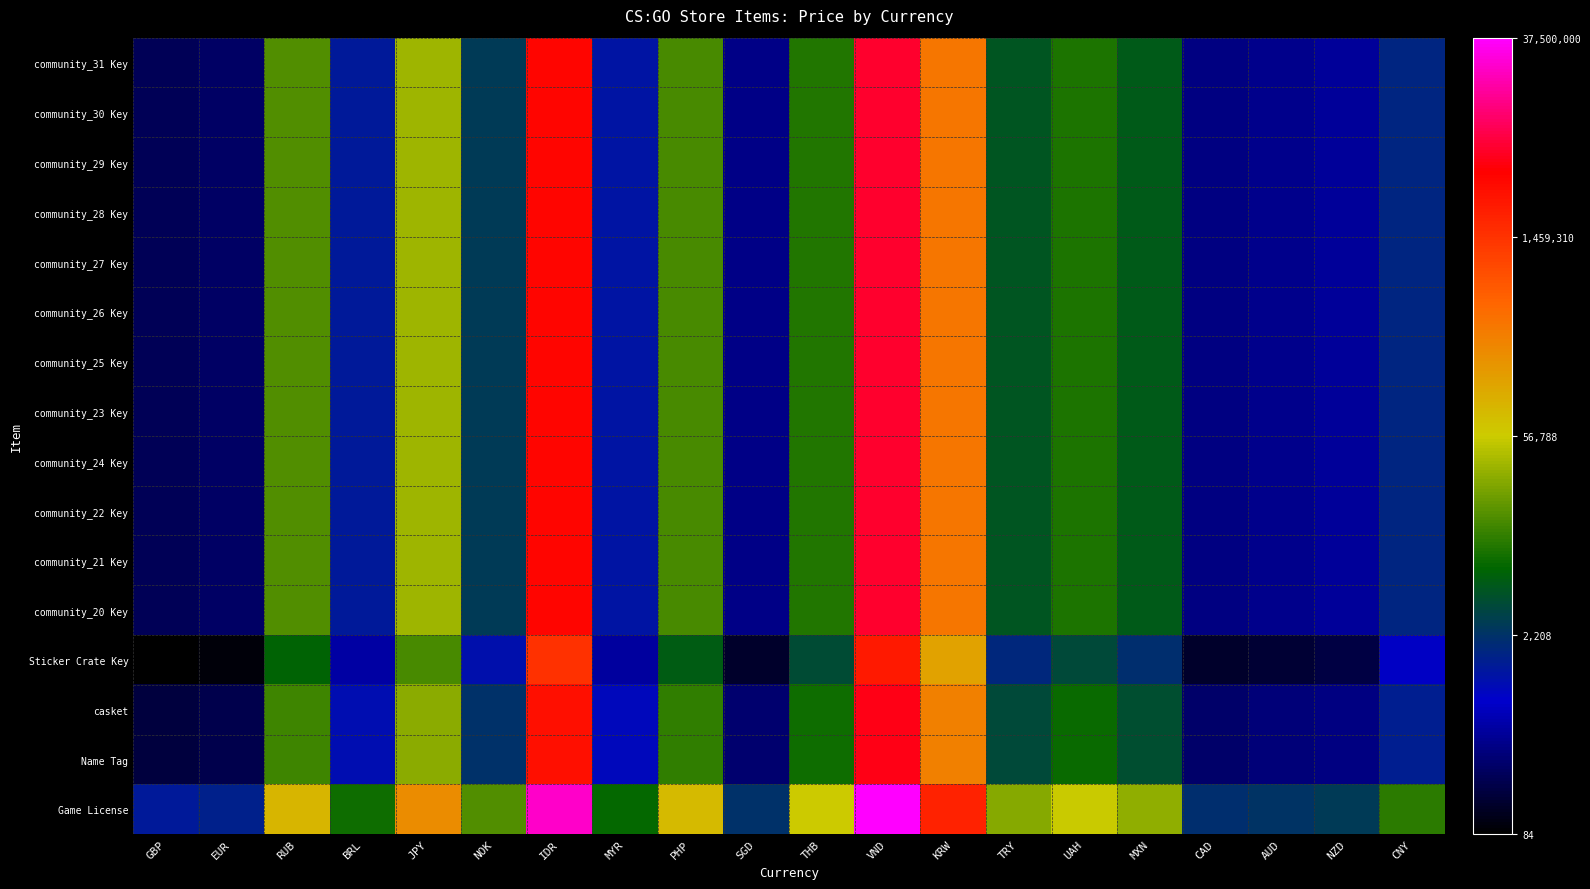

Reading left to right, extract all data points from this chart.

community_31 Key: GBP=5.4	EUR=5.5	RUB=9.6	BRL=7.1	JPY=10.5	NOK=7.9	IDR=15.2	MYR=7.1	PHP=9.5	SGD=5.9	THB=9.2	VND=15.6	KRW=12.7	TRY=8.4	UAH=9.1	MXN=8.5	CAD=5.8	AUD=6.0	NZD=6.1	CNY=7.4
community_30 Key: GBP=5.4	EUR=5.5	RUB=9.6	BRL=7.1	JPY=10.5	NOK=7.9	IDR=15.2	MYR=7.1	PHP=9.5	SGD=5.9	THB=9.2	VND=15.6	KRW=12.7	TRY=8.4	UAH=9.1	MXN=8.5	CAD=5.8	AUD=6.0	NZD=6.1	CNY=7.4
community_29 Key: GBP=5.4	EUR=5.5	RUB=9.6	BRL=7.1	JPY=10.5	NOK=7.9	IDR=15.2	MYR=7.1	PHP=9.5	SGD=5.9	THB=9.2	VND=15.6	KRW=12.7	TRY=8.4	UAH=9.1	MXN=8.5	CAD=5.8	AUD=6.0	NZD=6.1	CNY=7.4
community_28 Key: GBP=5.4	EUR=5.5	RUB=9.6	BRL=7.1	JPY=10.5	NOK=7.9	IDR=15.2	MYR=7.1	PHP=9.5	SGD=5.9	THB=9.2	VND=15.6	KRW=12.7	TRY=8.4	UAH=9.1	MXN=8.5	CAD=5.8	AUD=6.0	NZD=6.1	CNY=7.4
community_27 Key: GBP=5.4	EUR=5.5	RUB=9.6	BRL=7.1	JPY=10.5	NOK=7.9	IDR=15.2	MYR=7.1	PHP=9.5	SGD=5.9	THB=9.2	VND=15.6	KRW=12.7	TRY=8.4	UAH=9.1	MXN=8.5	CAD=5.8	AUD=6.0	NZD=6.1	CNY=7.4
community_26 Key: GBP=5.4	EUR=5.5	RUB=9.6	BRL=7.1	JPY=10.5	NOK=7.9	IDR=15.2	MYR=7.1	PHP=9.5	SGD=5.9	THB=9.2	VND=15.6	KRW=12.7	TRY=8.4	UAH=9.1	MXN=8.5	CAD=5.8	AUD=6.0	NZD=6.1	CNY=7.4
community_25 Key: GBP=5.4	EUR=5.5	RUB=9.6	BRL=7.1	JPY=10.5	NOK=7.9	IDR=15.2	MYR=7.1	PHP=9.5	SGD=5.9	THB=9.2	VND=15.6	KRW=12.7	TRY=8.4	UAH=9.1	MXN=8.5	CAD=5.8	AUD=6.0	NZD=6.1	CNY=7.4
community_23 Key: GBP=5.4	EUR=5.5	RUB=9.6	BRL=7.1	JPY=10.5	NOK=7.9	IDR=15.2	MYR=7.1	PHP=9.5	SGD=5.9	THB=9.2	VND=15.6	KRW=12.7	TRY=8.4	UAH=9.1	MXN=8.5	CAD=5.8	AUD=6.0	NZD=6.1	CNY=7.4
community_24 Key: GBP=5.4	EUR=5.5	RUB=9.6	BRL=7.1	JPY=10.5	NOK=7.9	IDR=15.2	MYR=7.1	PHP=9.5	SGD=5.9	THB=9.2	VND=15.6	KRW=12.7	TRY=8.4	UAH=9.1	MXN=8.5	CAD=5.8	AUD=6.0	NZD=6.1	CNY=7.4
community_22 Key: GBP=5.4	EUR=5.5	RUB=9.6	BRL=7.1	JPY=10.5	NOK=7.9	IDR=15.2	MYR=7.1	PHP=9.5	SGD=5.9	THB=9.2	VND=15.6	KRW=12.7	TRY=8.4	UAH=9.1	MXN=8.5	CAD=5.8	AUD=6.0	NZD=6.1	CNY=7.4
community_21 Key: GBP=5.4	EUR=5.5	RUB=9.6	BRL=7.1	JPY=10.5	NOK=7.9	IDR=15.2	MYR=7.1	PHP=9.5	SGD=5.9	THB=9.2	VND=15.6	KRW=12.7	TRY=8.4	UAH=9.1	MXN=8.5	CAD=5.8	AUD=6.0	NZD=6.1	CNY=7.4
community_20 Key: GBP=5.4	EUR=5.5	RUB=9.6	BRL=7.1	JPY=10.5	NOK=7.9	IDR=15.2	MYR=7.1	PHP=9.5	SGD=5.9	THB=9.2	VND=15.6	KRW=12.7	TRY=8.4	UAH=9.1	MXN=8.5	CAD=5.8	AUD=6.0	NZD=6.1	CNY=7.4
Sticker Crate Key: GBP=4.5	EUR=4.6	RUB=8.7	BRL=6.2	JPY=9.6	NOK=7.0	IDR=14.2	MYR=6.1	PHP=8.6	SGD=4.9	THB=8.2	VND=14.7	KRW=11.8	TRY=7.5	UAH=8.2	MXN=7.6	CAD=4.9	AUD=5.0	NZD=5.2	CNY=6.6
casket: GBP=5.1	EUR=5.3	RUB=9.4	BRL=6.9	JPY=10.3	NOK=7.7	IDR=14.9	MYR=6.8	PHP=9.3	SGD=5.7	THB=8.9	VND=15.4	KRW=12.5	TRY=8.2	UAH=8.9	MXN=8.3	CAD=5.6	AUD=5.7	NZD=5.9	CNY=7.2
Name Tag: GBP=5.1	EUR=5.3	RUB=9.4	BRL=6.9	JPY=10.3	NOK=7.7	IDR=14.9	MYR=6.8	PHP=9.3	SGD=5.7	THB=8.9	VND=15.4	KRW=12.5	TRY=8.2	UAH=8.9	MXN=8.3	CAD=5.6	AUD=5.7	NZD=5.9	CNY=7.2
Game License: GBP=7.2	EUR=7.3	RUB=11.4	BRL=8.9	JPY=12.3	NOK=9.7	IDR=17.0	MYR=8.9	PHP=11.3	SGD=7.7	THB=10.9	VND=17.4	KRW=14.5	TRY=10.2	UAH=10.9	MXN=10.3	CAD=7.6	AUD=7.7	NZD=7.9	CNY=9.2